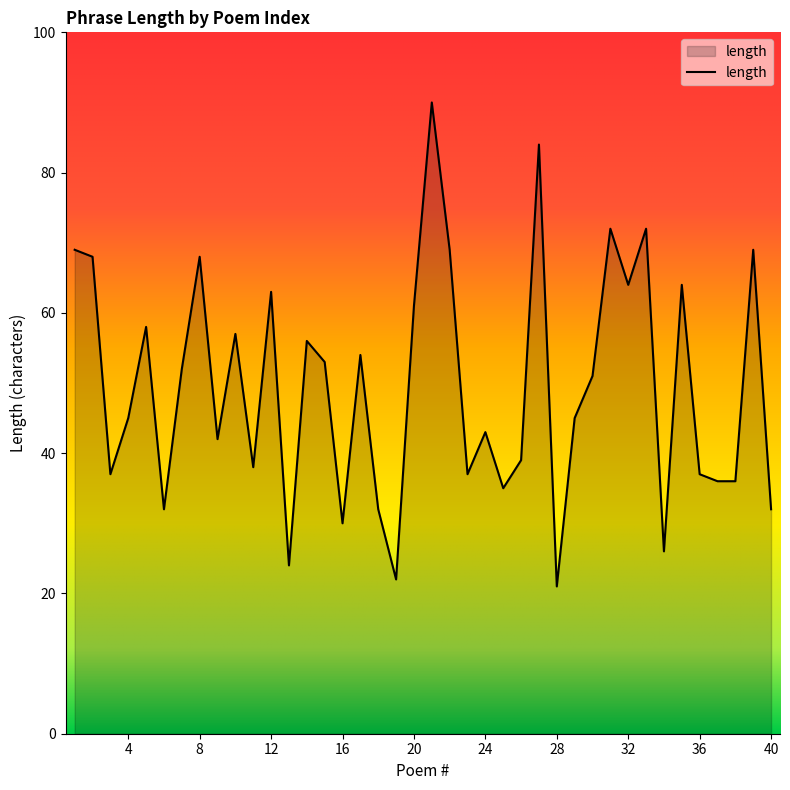

What is the greatest value displayed?

90